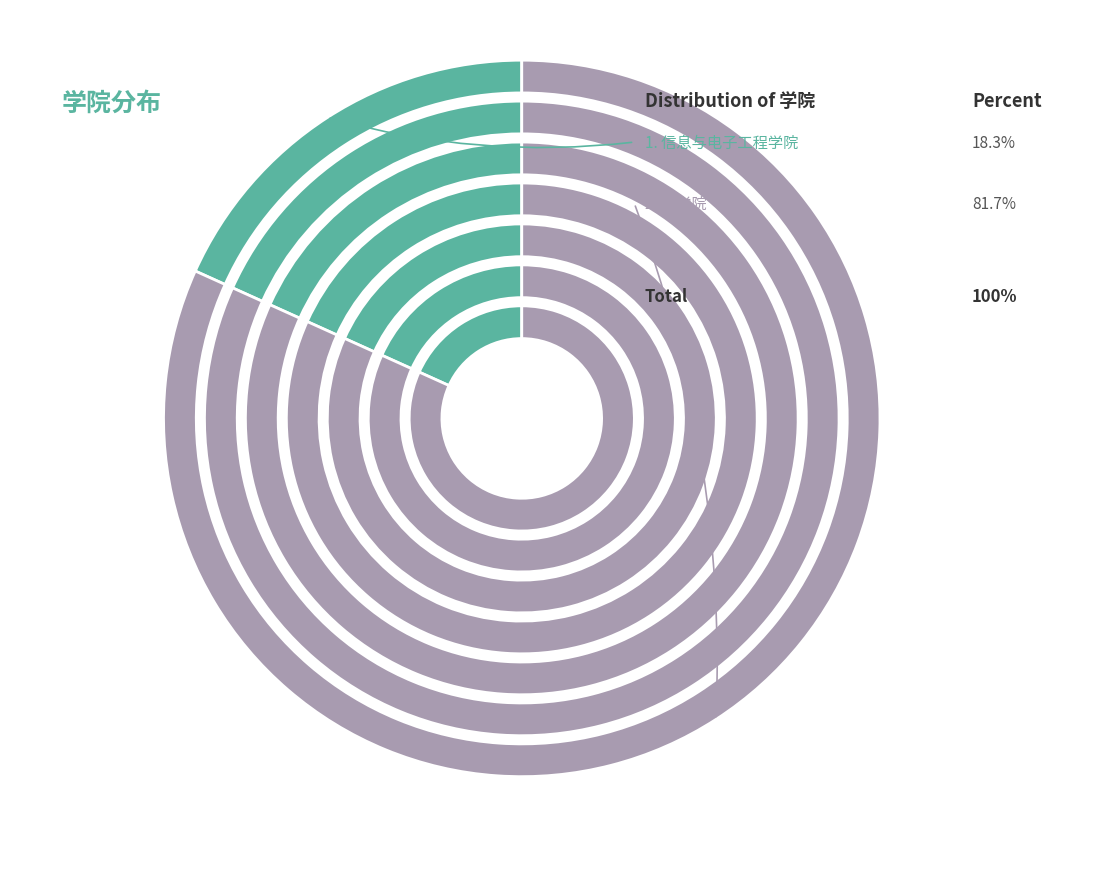

True or false: 理学院 accounts for 90% of the total.

False